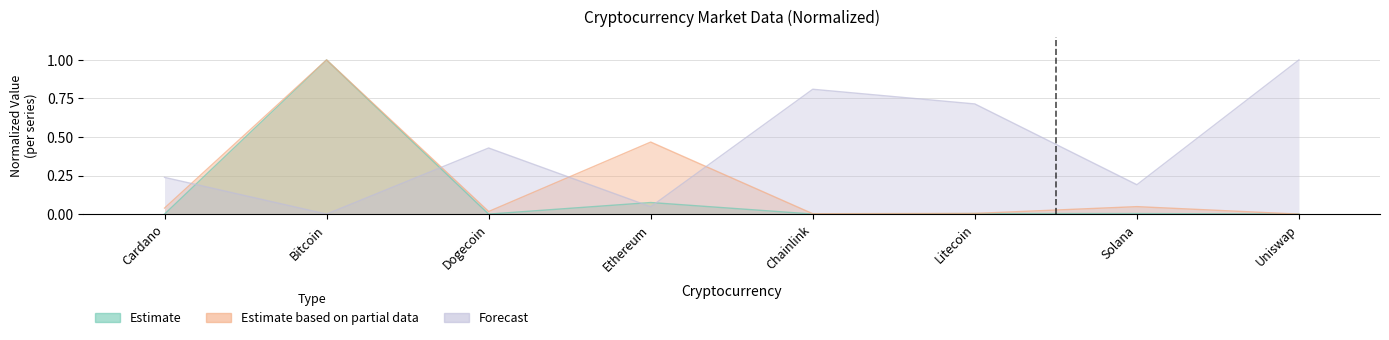

How many intersections are there between Forecast and Estimate?

4